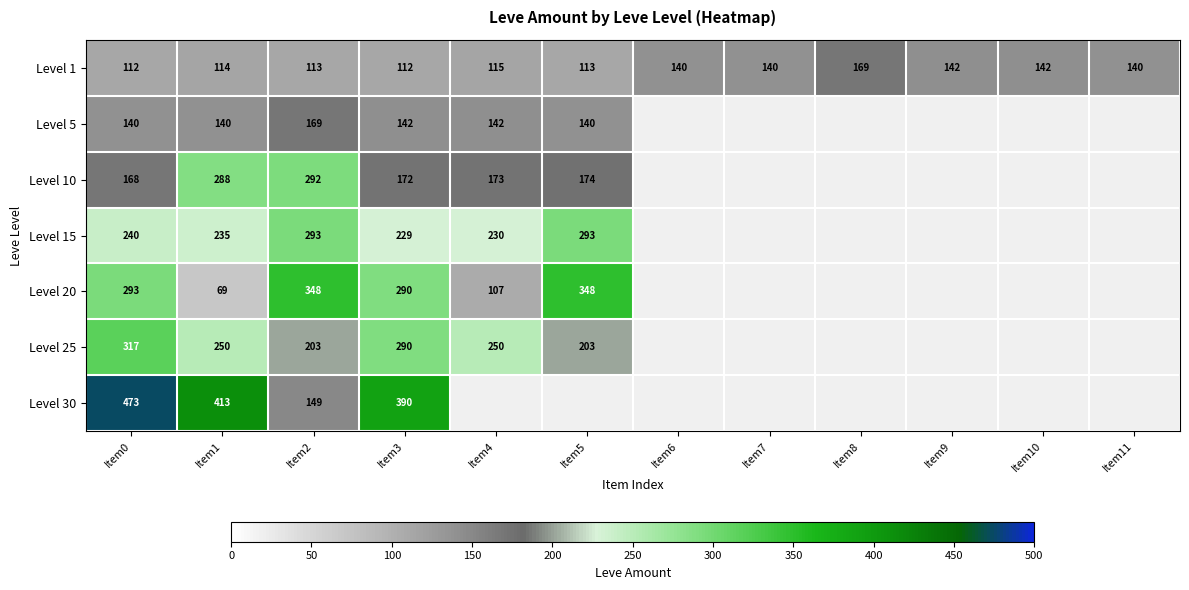

What value does the Level 1 series have at Item1, to the nearest 10?

110